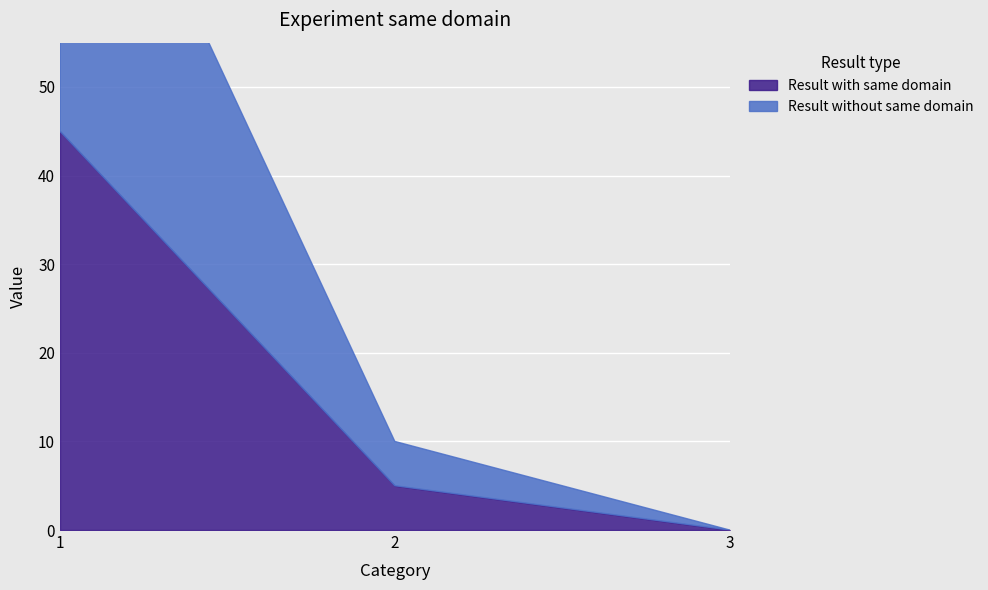

What is the value of the Result with same domain point at the 2nd from the left?

5